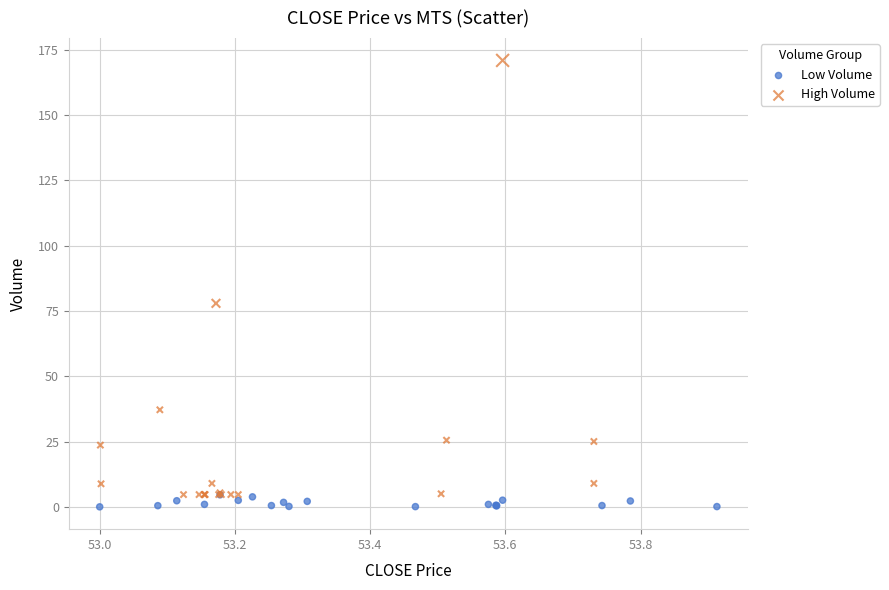

Which series has the widest spread of Y values?

High Volume